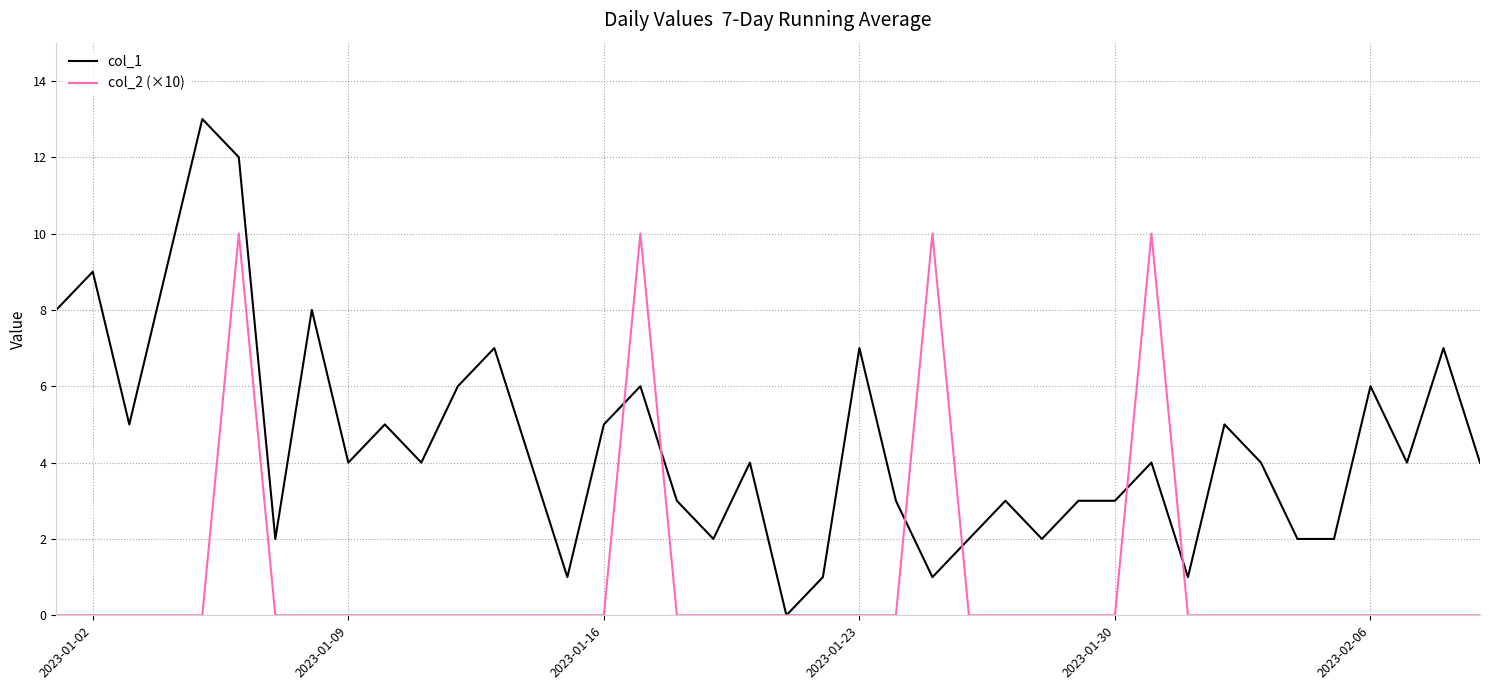

List the series in order of their peak value, lowest first.

col_2 (×10), col_1